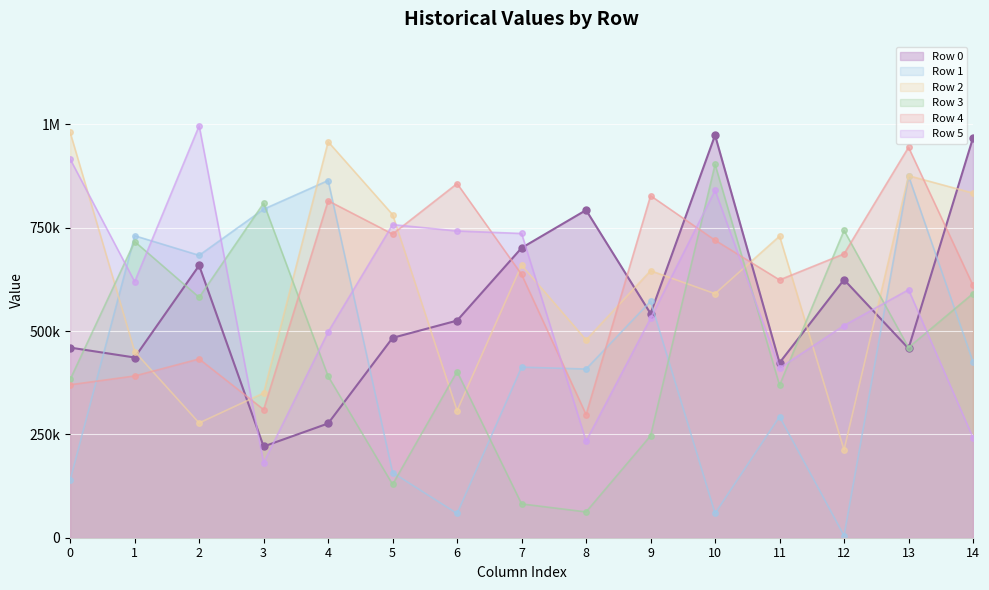

At which category does Row 4 reach its first local peak?

2